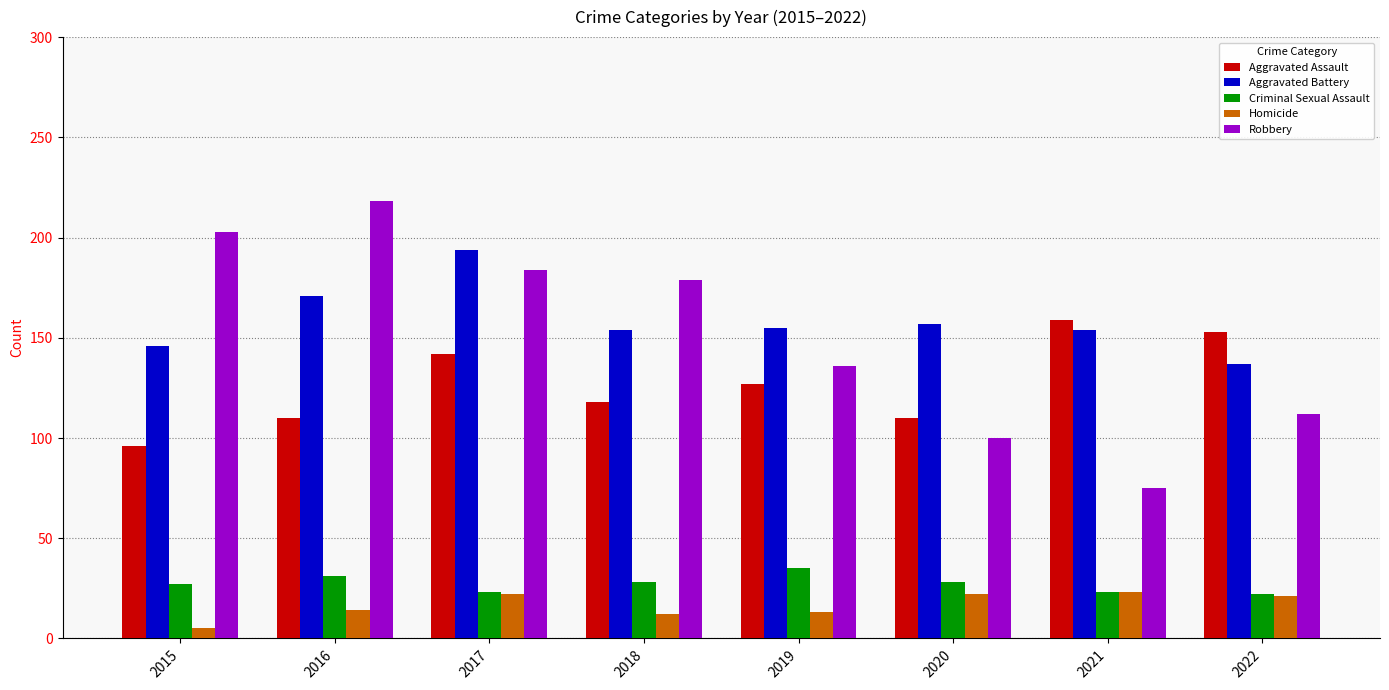

What is the value of the Aggravated Battery bar at the 3rd from the left?

194